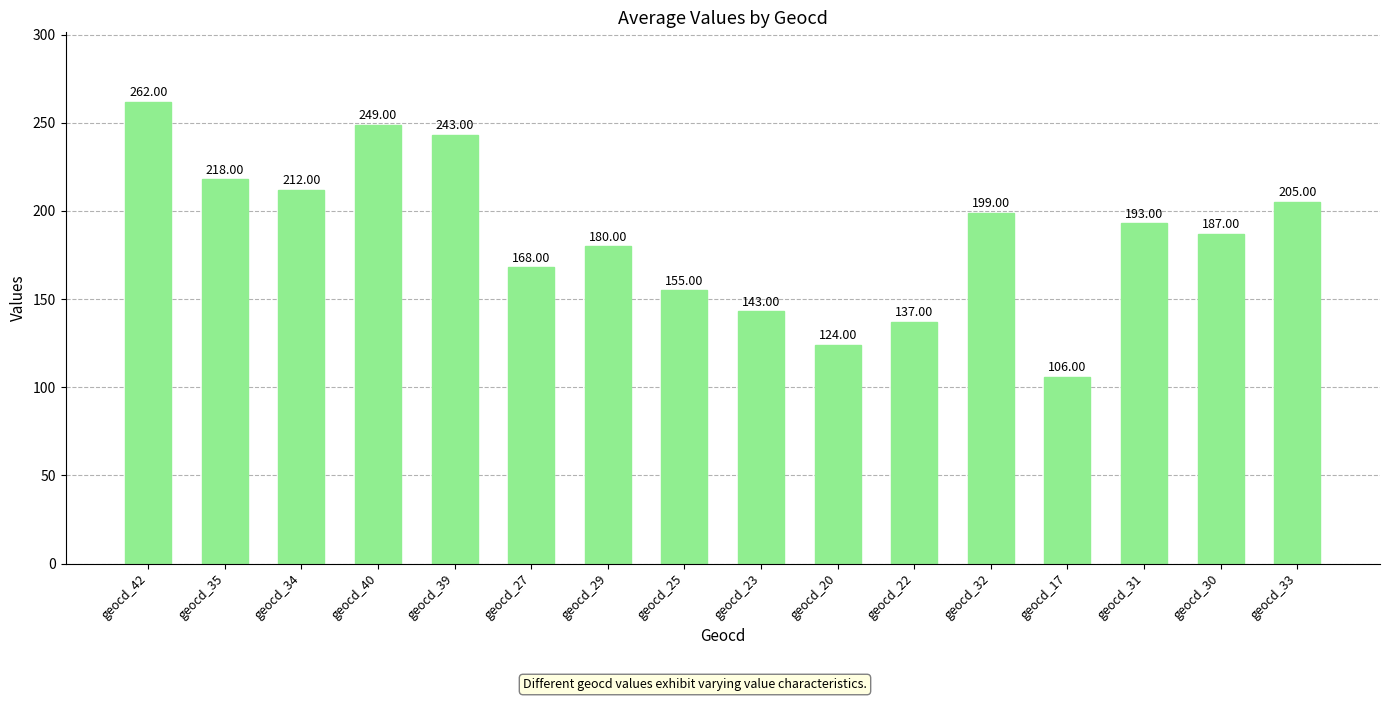

What is the label of the 13th bar from the left?

geocd_17